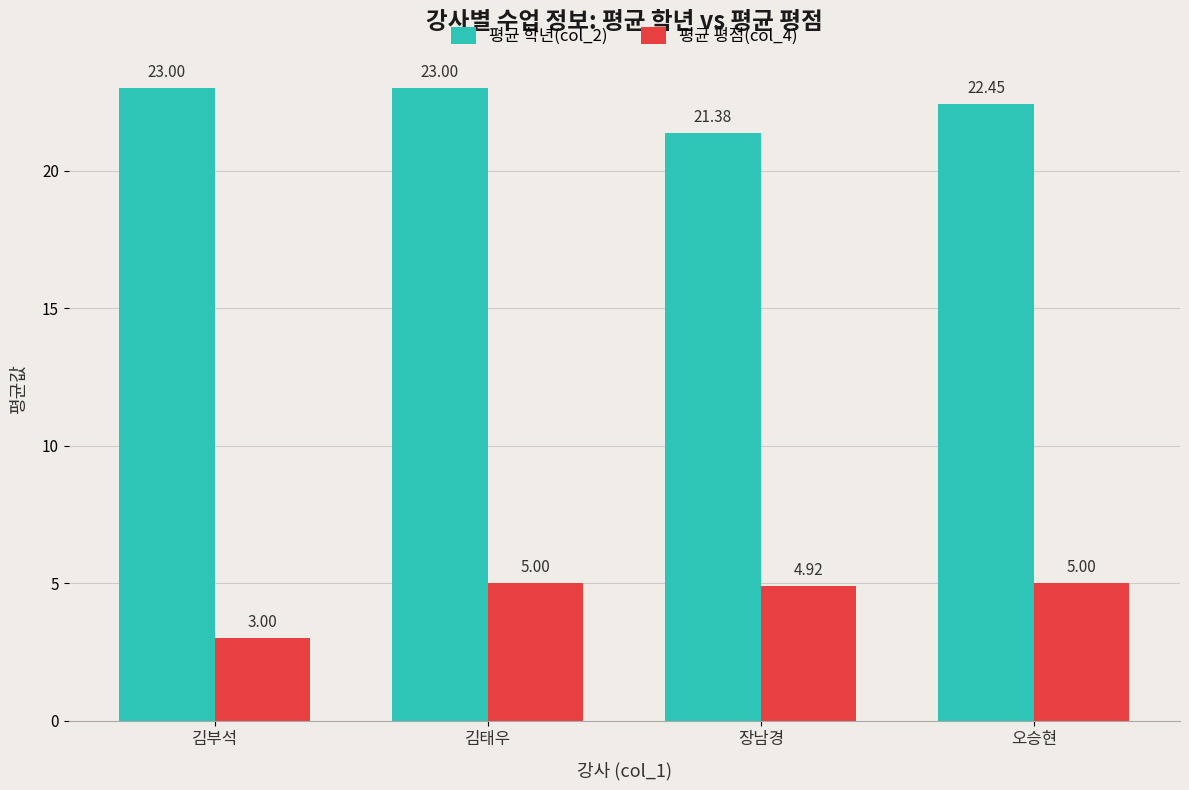

Where is 평균 학년(col_2) nearest to the value 22?

오승현